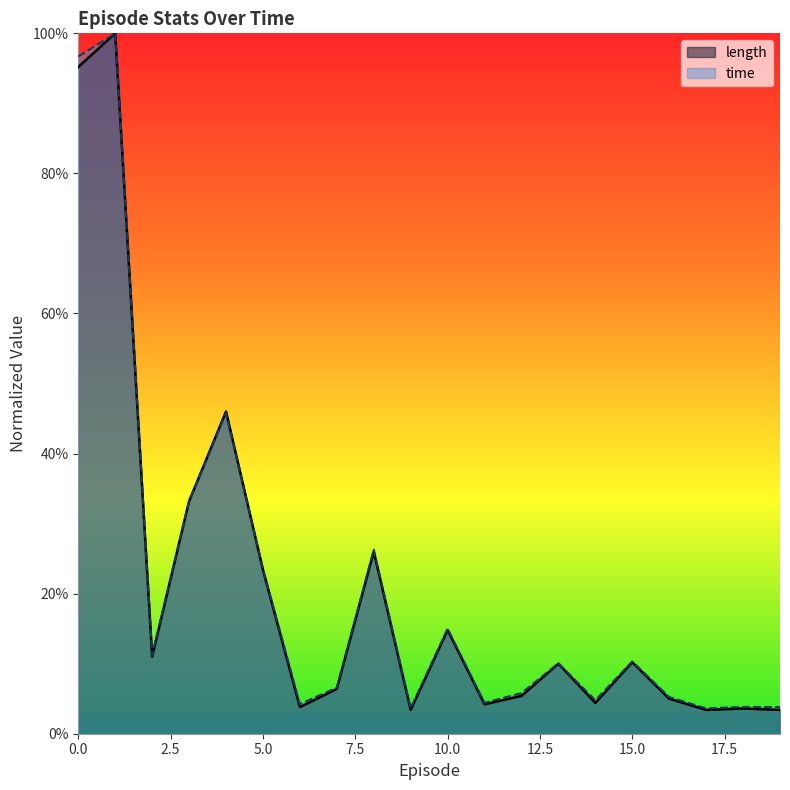

Rank the series at 0.0 from lowest to highest value.

length, time